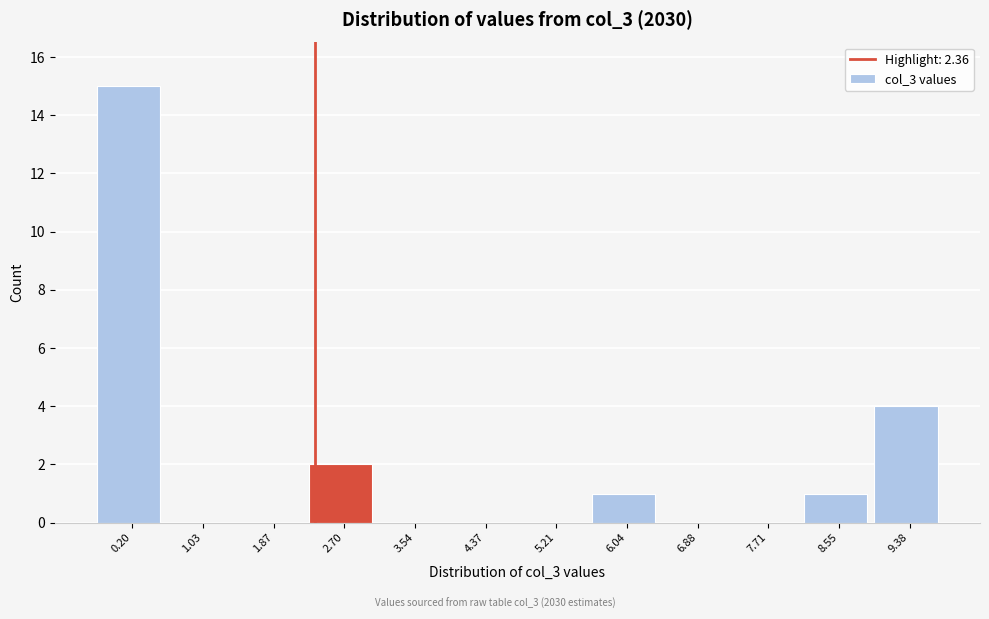

Reading left to right, transcribe this chart: for each bar, give the range it covers on the x-axis and its height. Neither the bar edges nor the heights are printed on the chart, so give them approximately, as read against the axes.

-0.2 to 0.6: 15
0.6 to 1.5: 0
1.5 to 2.3: 0
2.3 to 3.1: 2
3.1 to 4.0: 0
4.0 to 4.8: 0
4.8 to 5.6: 0
5.6 to 6.5: 1
6.5 to 7.3: 0
7.3 to 8.1: 0
8.1 to 9.0: 1
9.0 to 9.8: 4